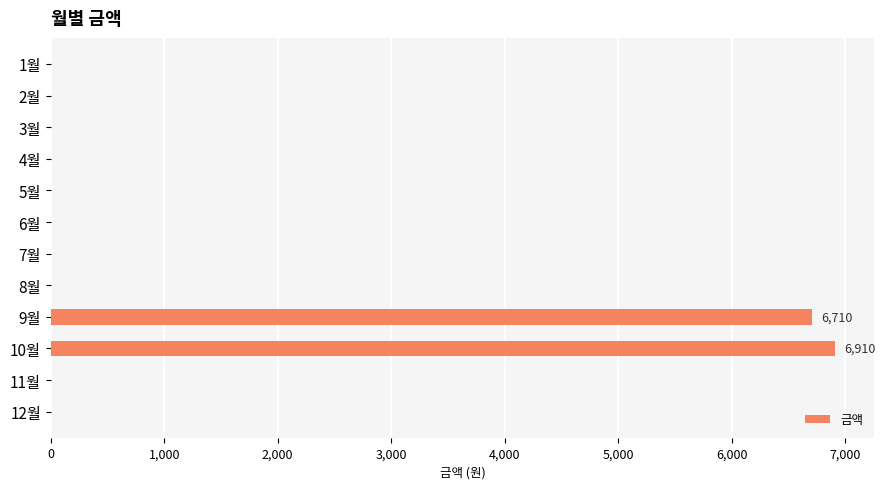

The value at 8월 is 0. True or false?

True